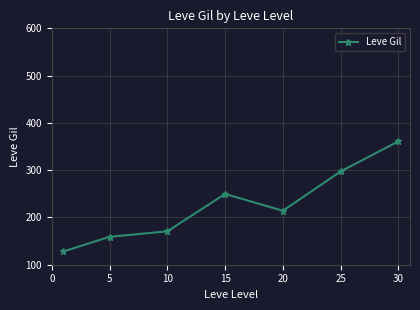

What is the difference between the second highest and second lowest values?

138.3